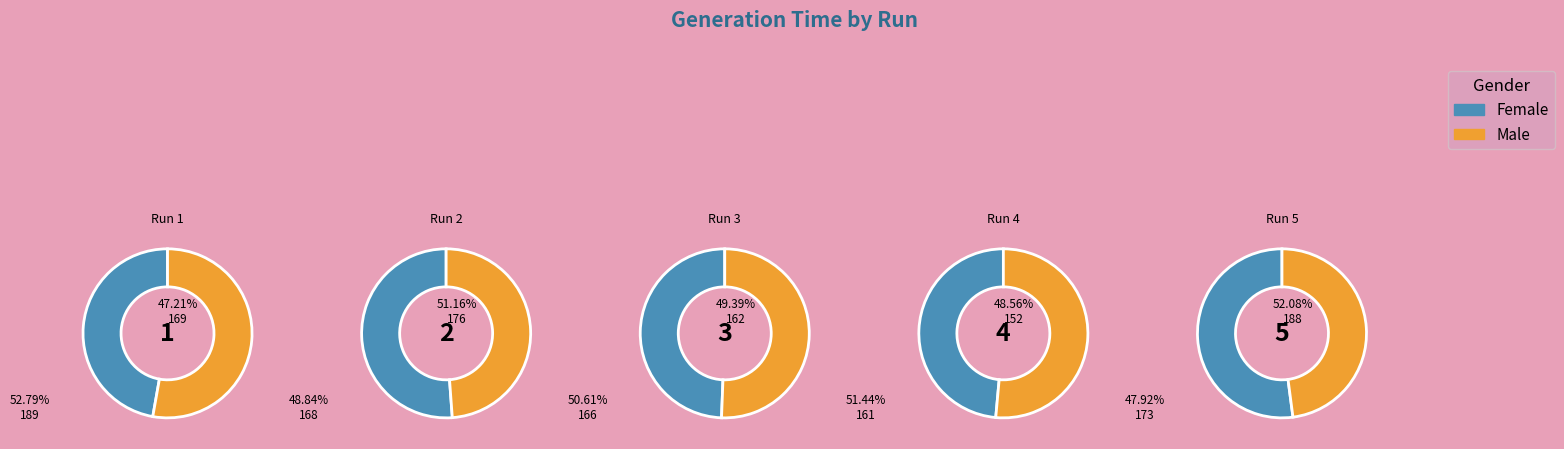

To the nearest percent, what portion does Run 1 represent?

20%